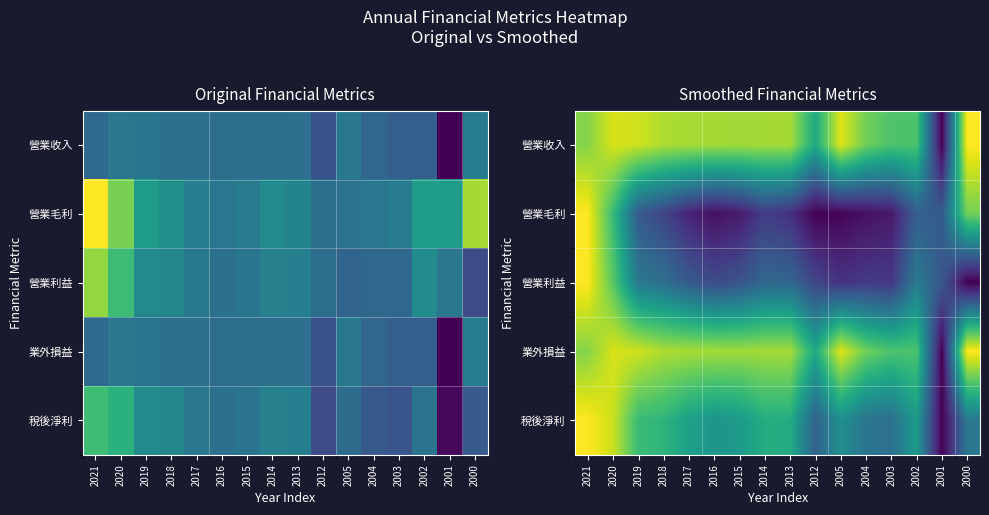

What is the sum of the 業外損益 values at 2001 and 2005?

2.1